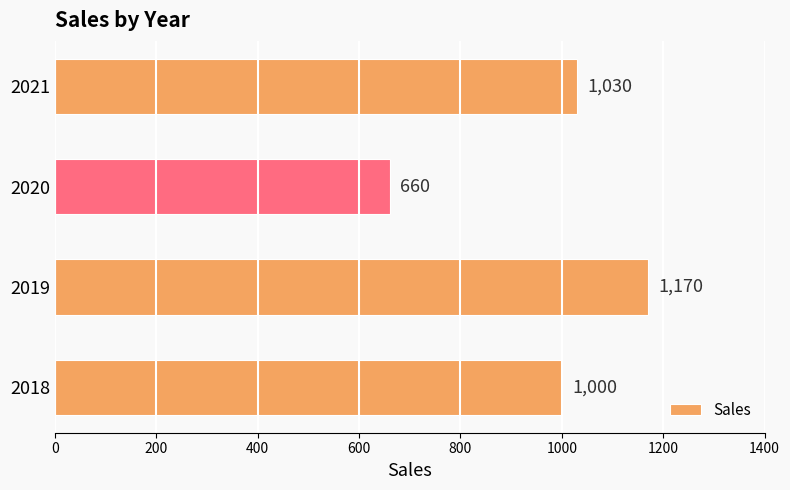

List the labels in order of value, smallest first.

2020, 2018, 2021, 2019